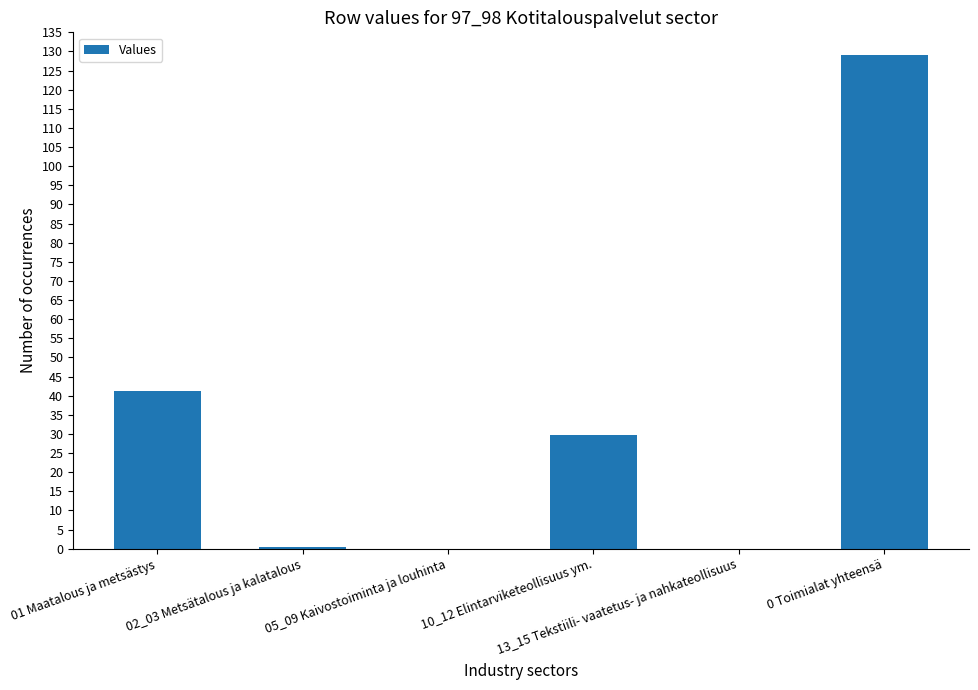

What is the maximum value shown in the chart?

129.1